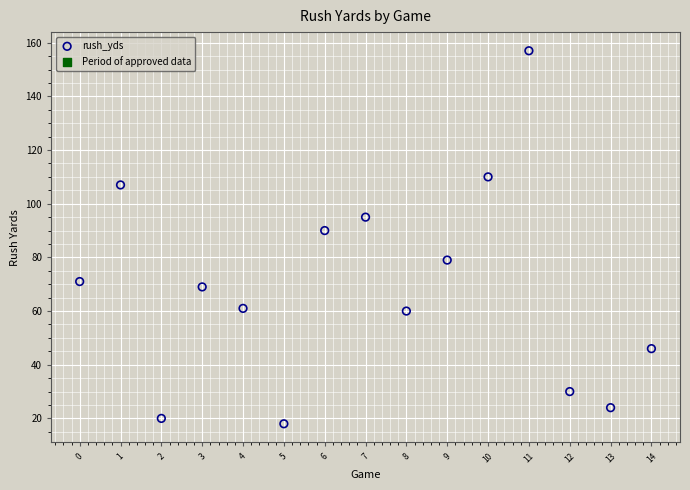

What Y value in the scatter plot is closest to 87?

90